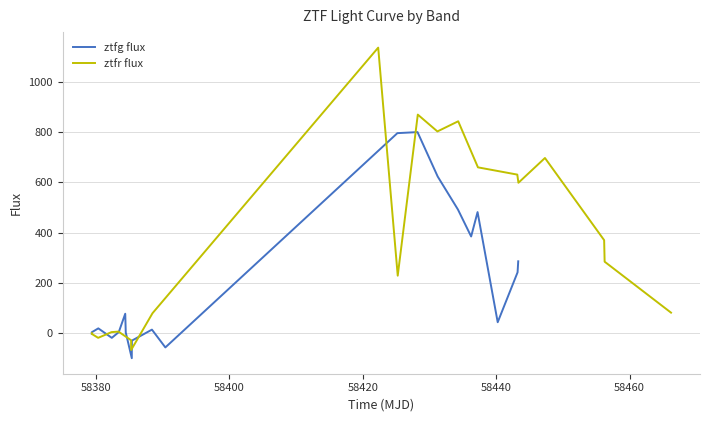

True or false: ztfr flux and ztfg flux intersect in this chart.

True